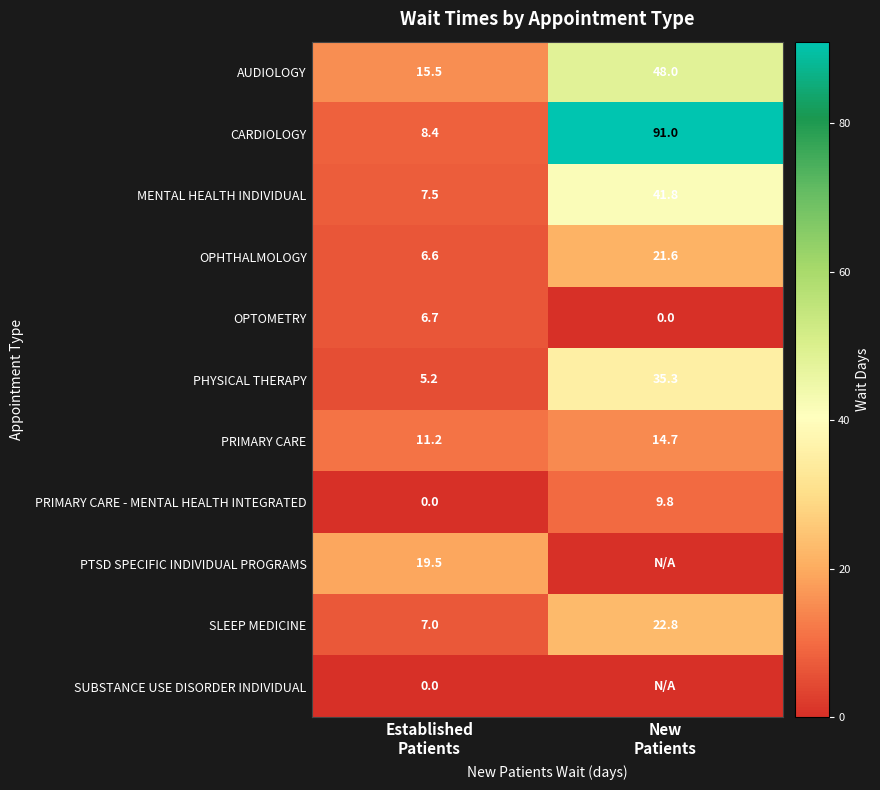

What is the difference between the maximum and minimum values in the AUDIOLOGY series?

32.5